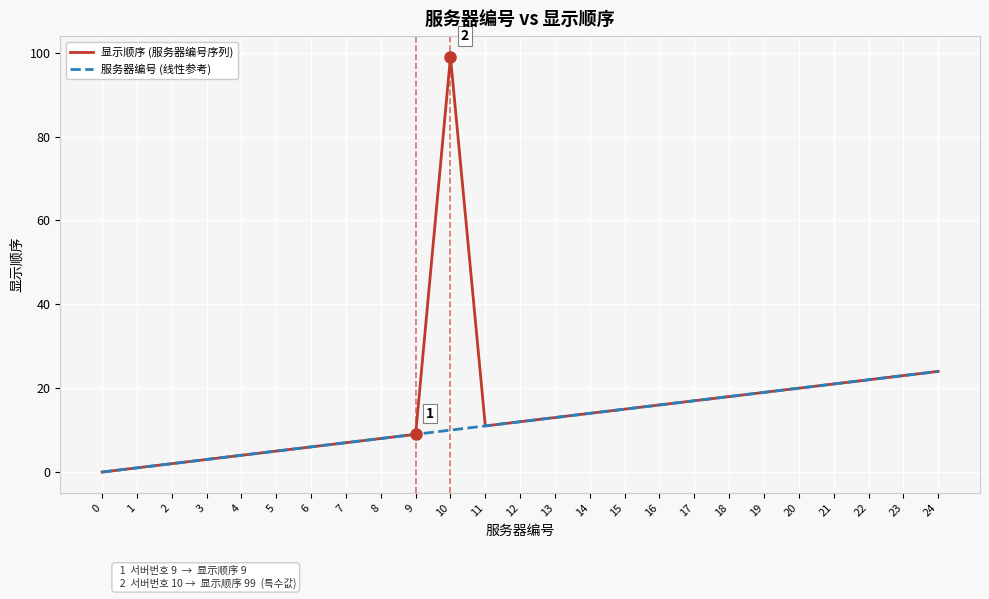

At how many categories does at least one series exceed 51?

1